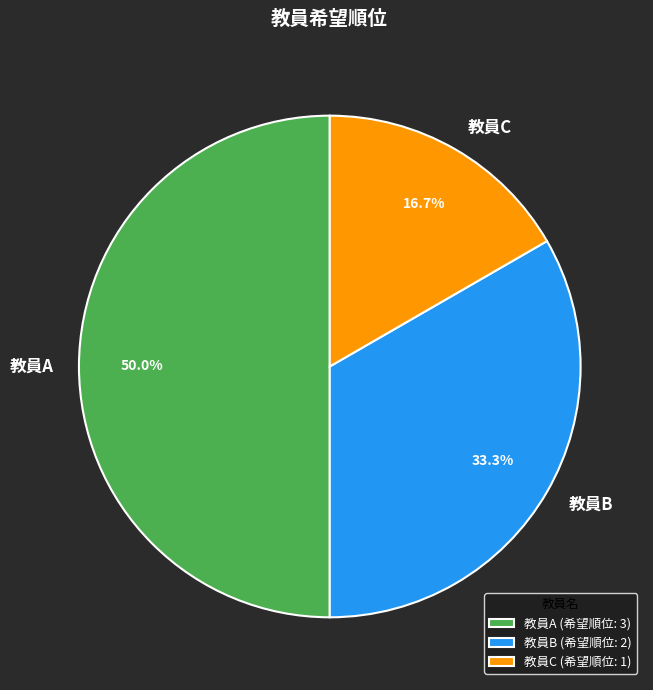

To the nearest percent, what percentage of the pie is 教員C?

17%